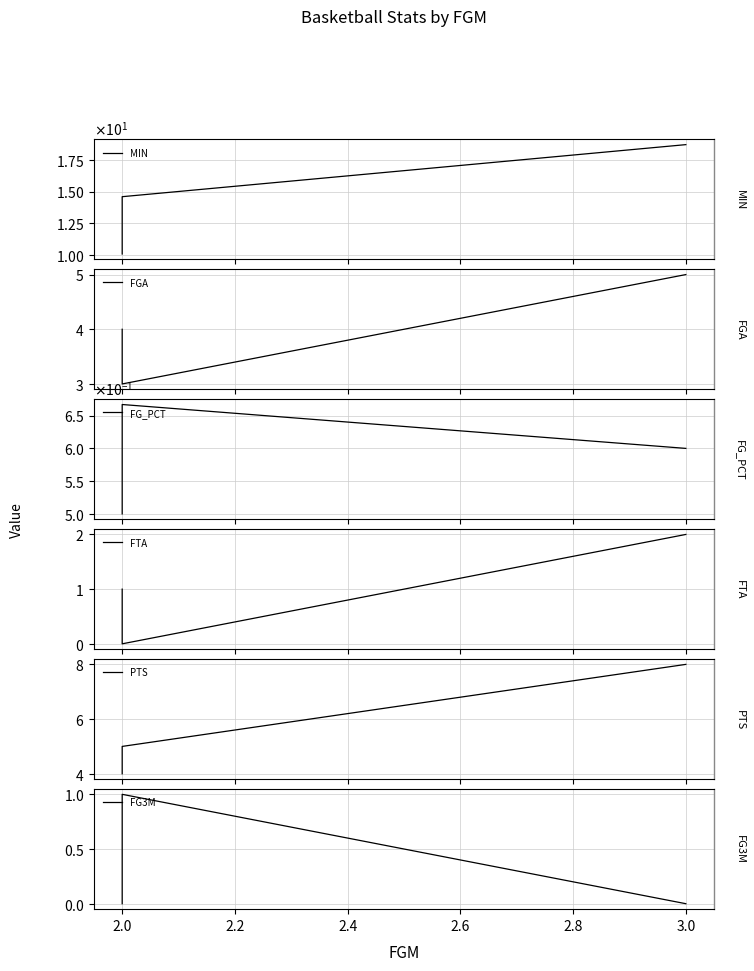

Which label corresponds to the smallest value in the chart?

2.0